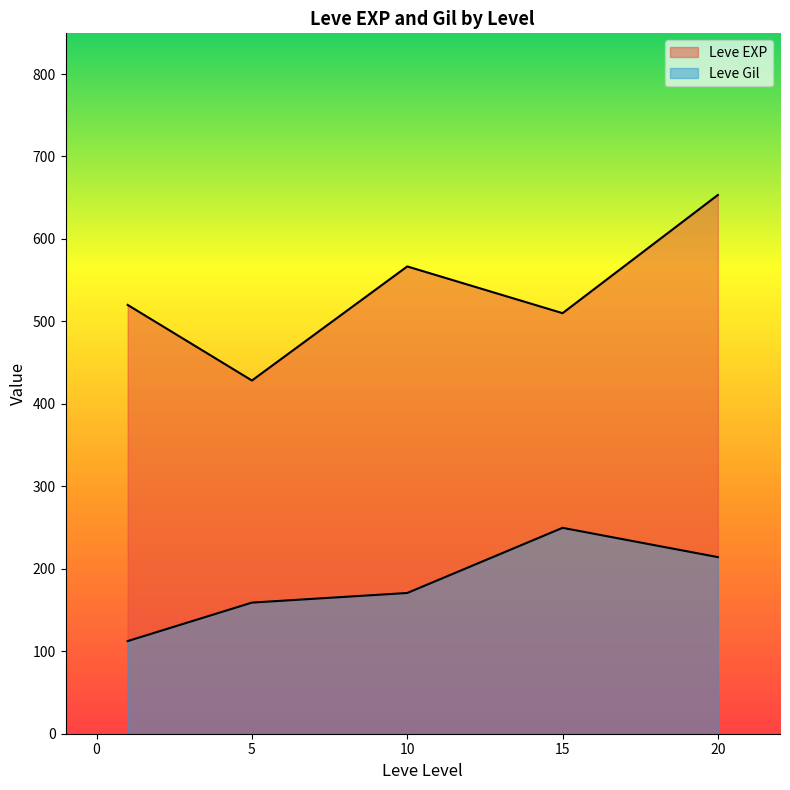

How many lines are shown in the chart?

2